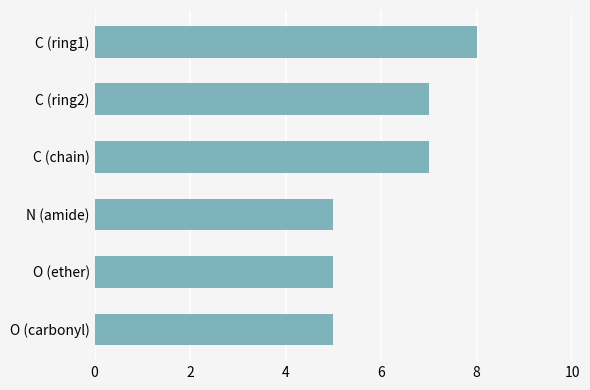

Reading top to bottom, transcribe all the data shown in this chart.

8	7	7	5	5	5